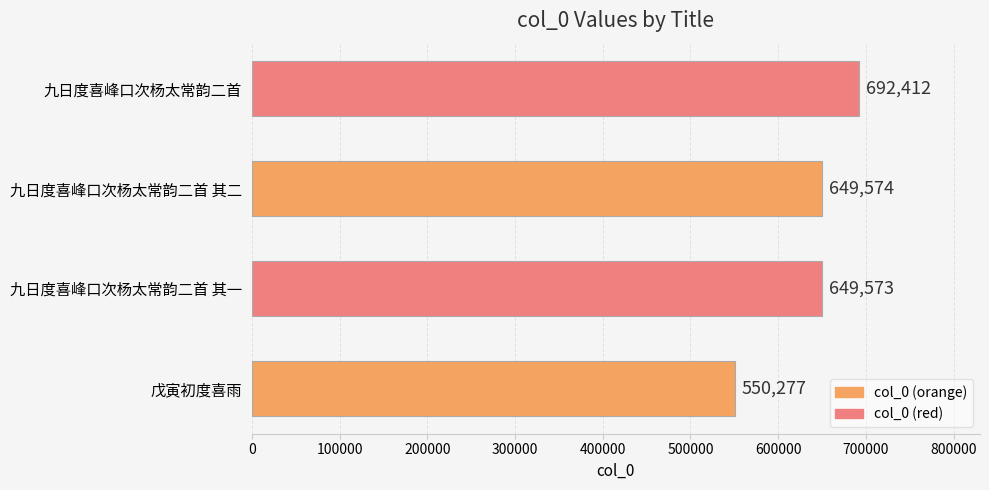

What is the difference between the maximum and minimum values?

142135